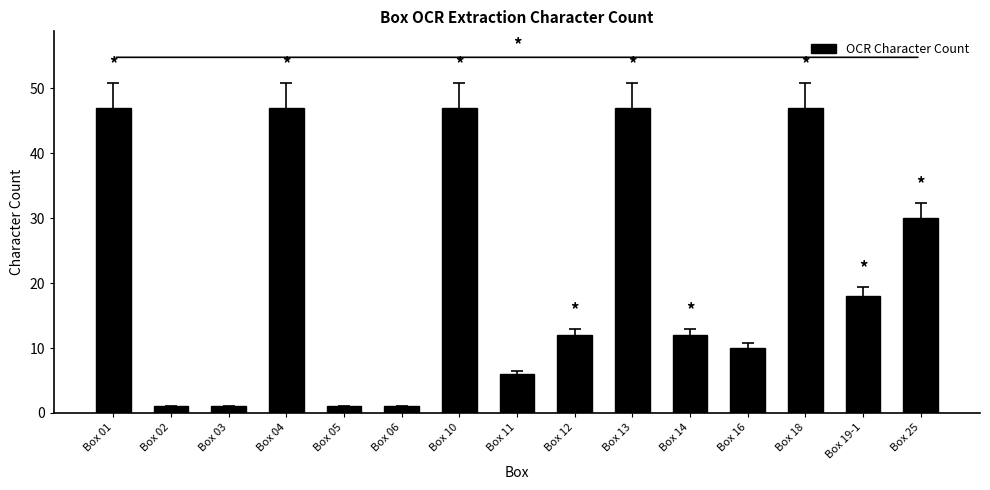

Reading left to right, extract all data points from this chart.

47	1	1	47	1	1	47	6	12	47	12	10	47	18	30